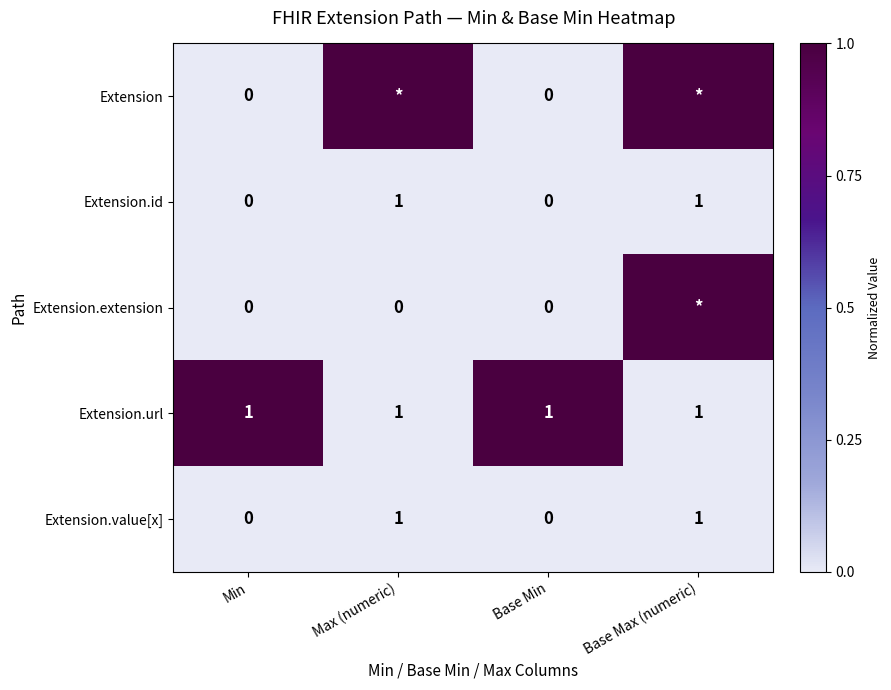

Is it true that Extension.value[x] equals 0 at Base Min?

True